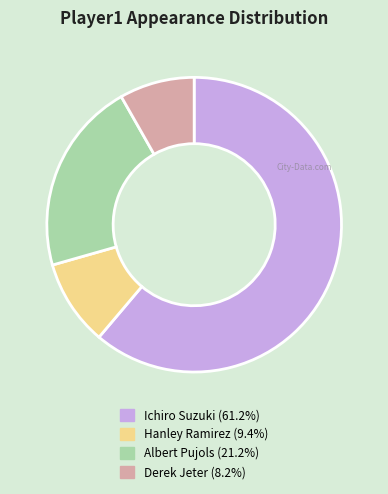

Combined, do Ichiro Suzuki and Albert Pujols account for over 50%?

Yes